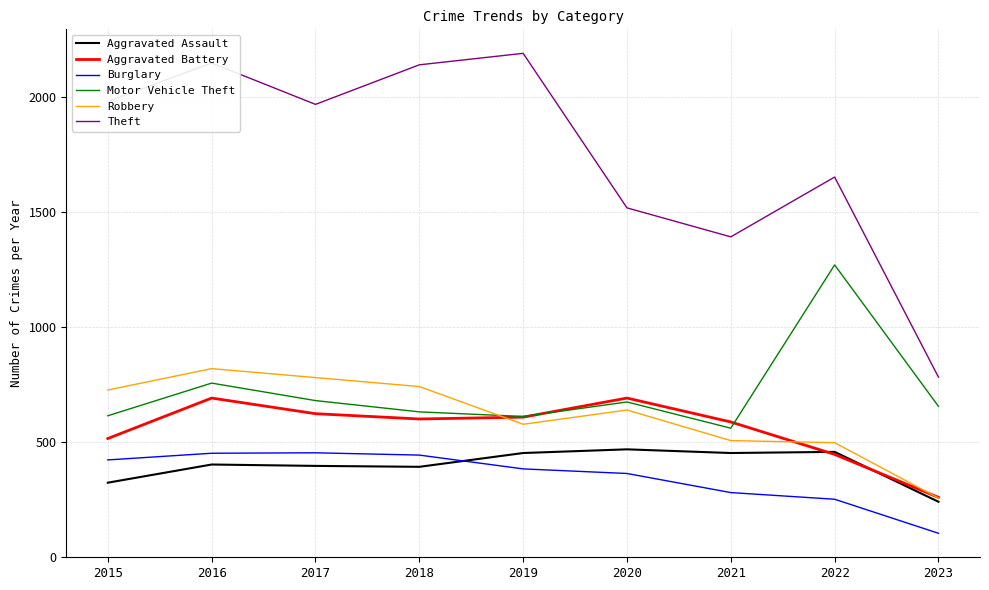

True or false: Theft has a value of 2190 at 2019.

True